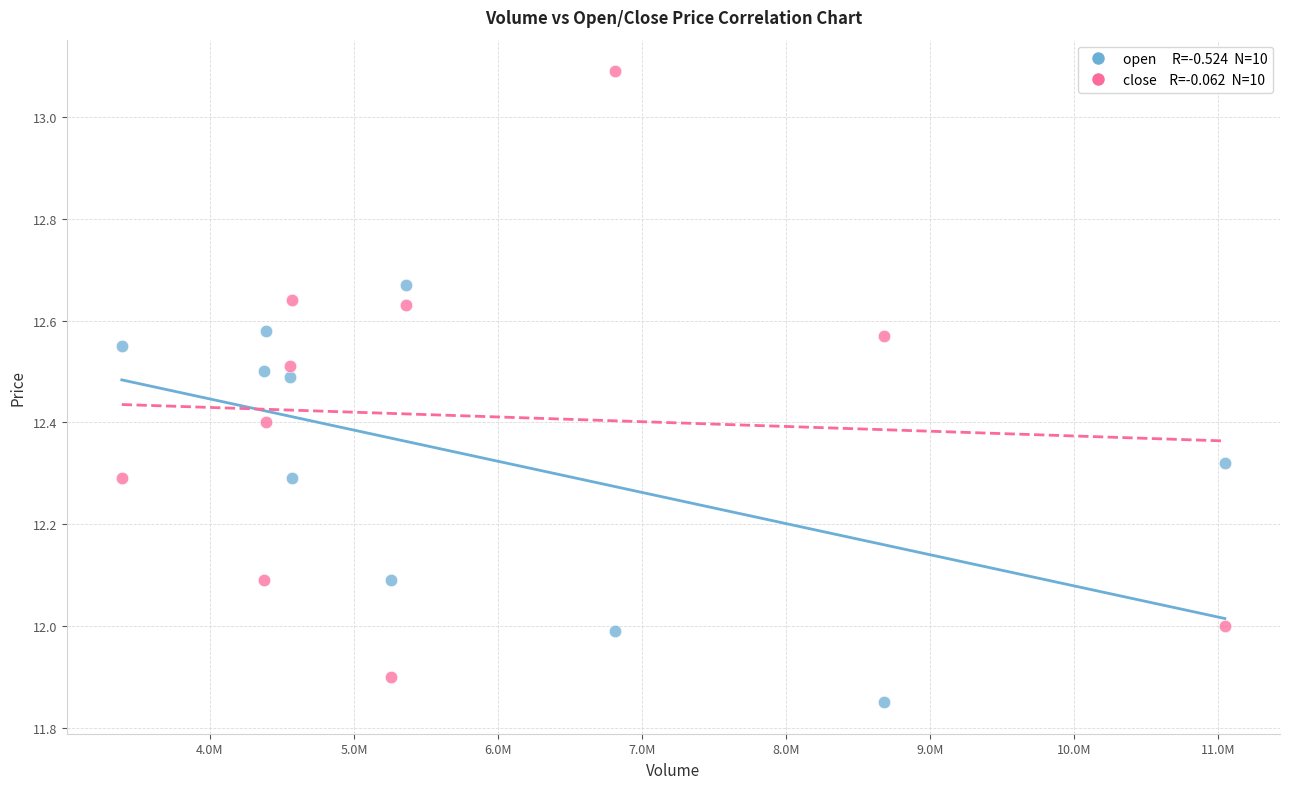

Across all data points, what is the range of Y values (max minus min)?

1.2